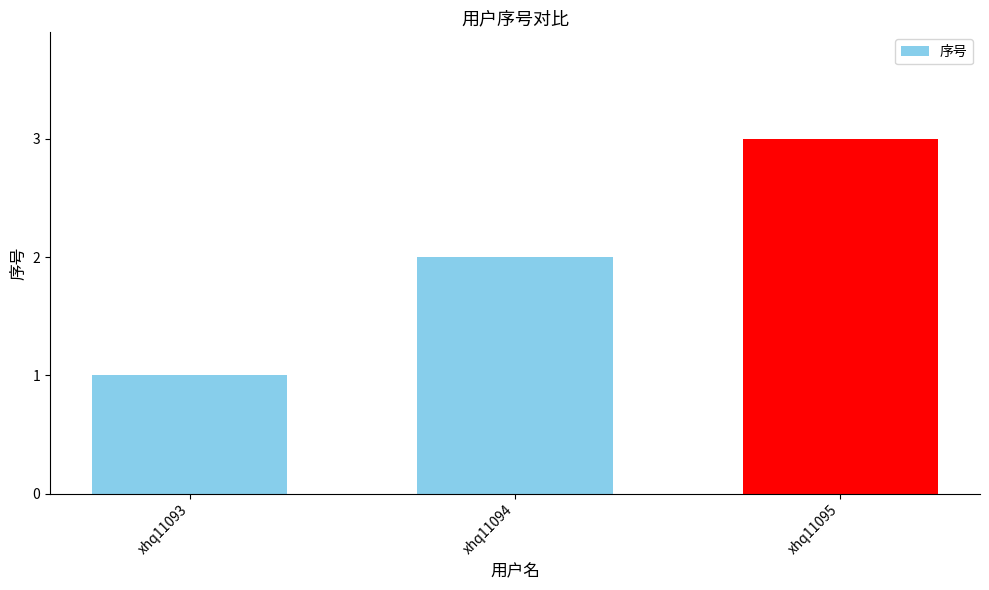

Reading left to right, transcribe all the data shown in this chart.

1	2	3